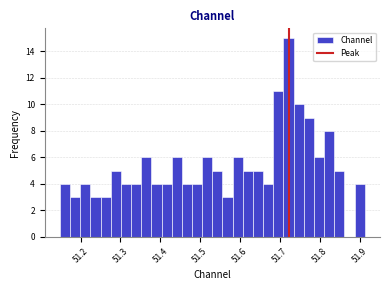

Read against the x-axis, roughly where is the centre of the tallest bar?

51.72